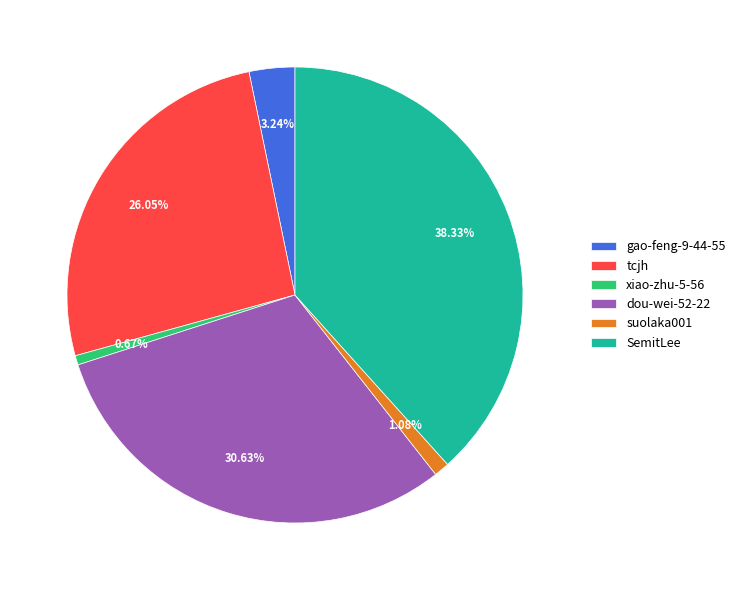

To the nearest percent, what is the difference between the largest and smallest slice percentages?

38%